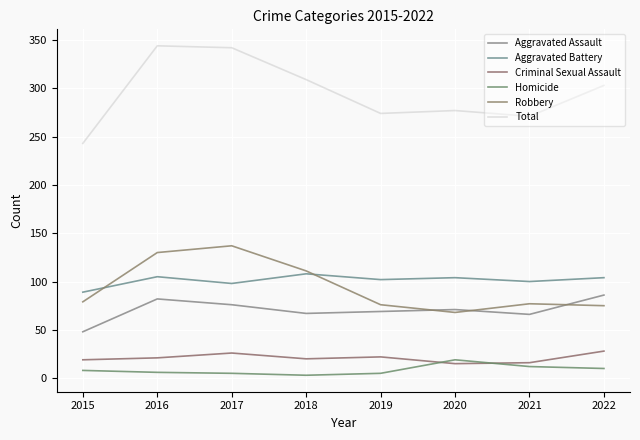

The value of Robbery at 2019 is 19. True or false?

False